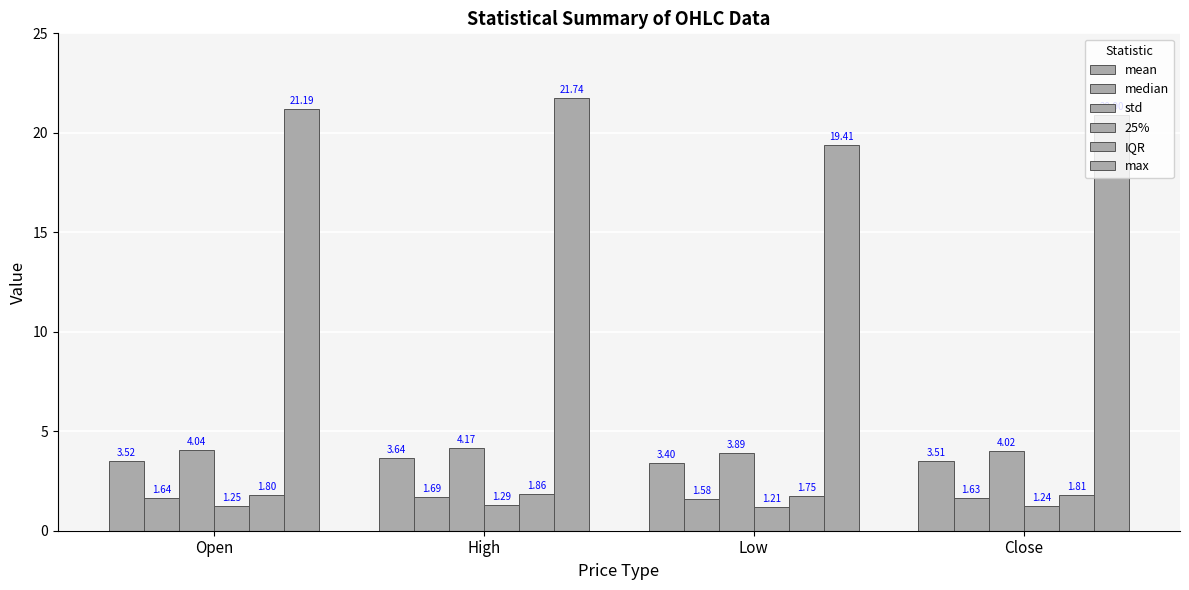

What is the label of the 2nd bar from the right?

Low